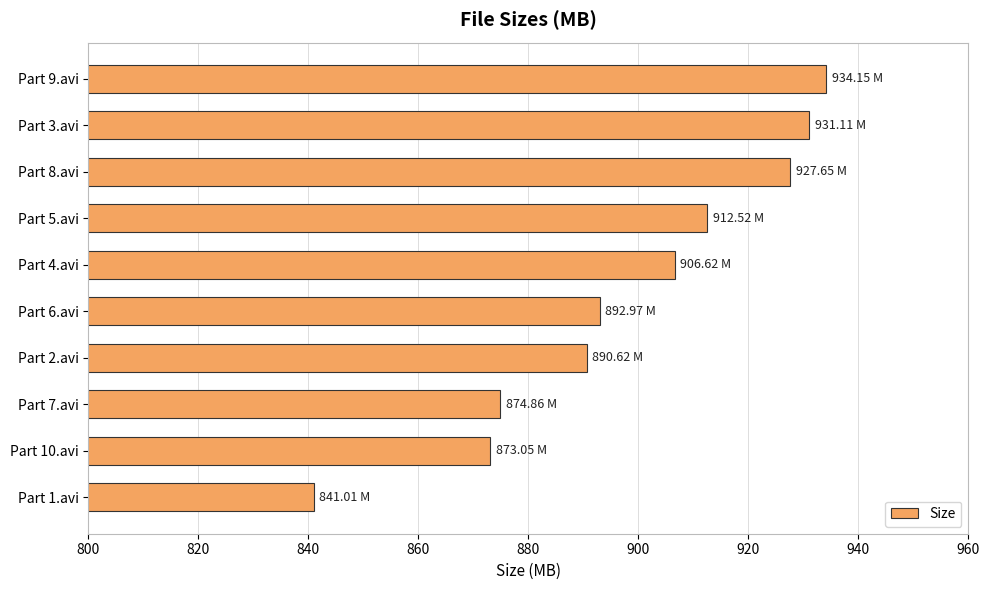

What is the sum of all values?

8984.6